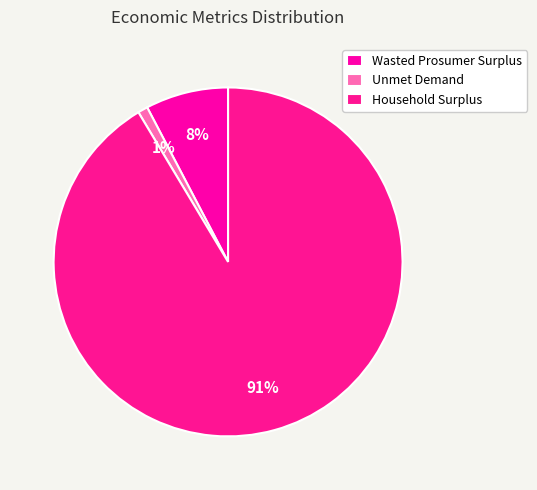

What percentage is the Unmet Demand slice, to the nearest percent?

1%